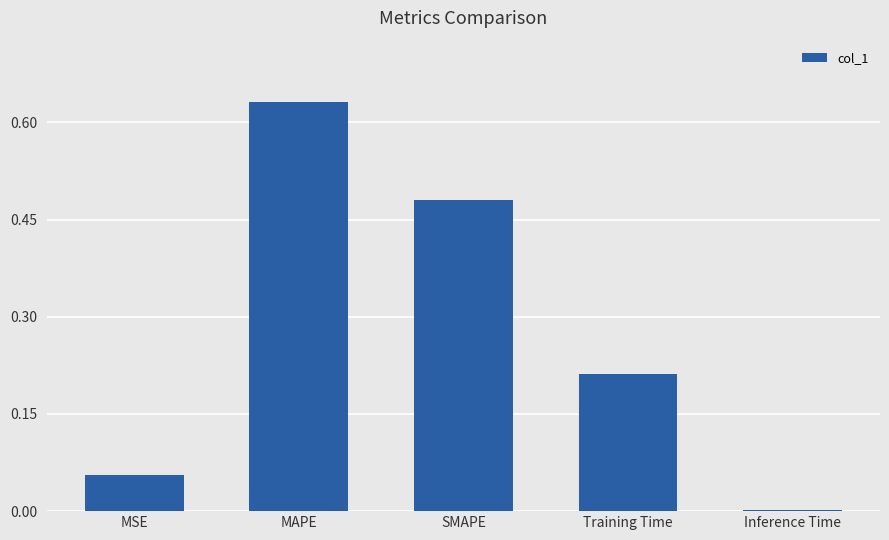

Are the bars grouped side by side (vs. stacked)?

No